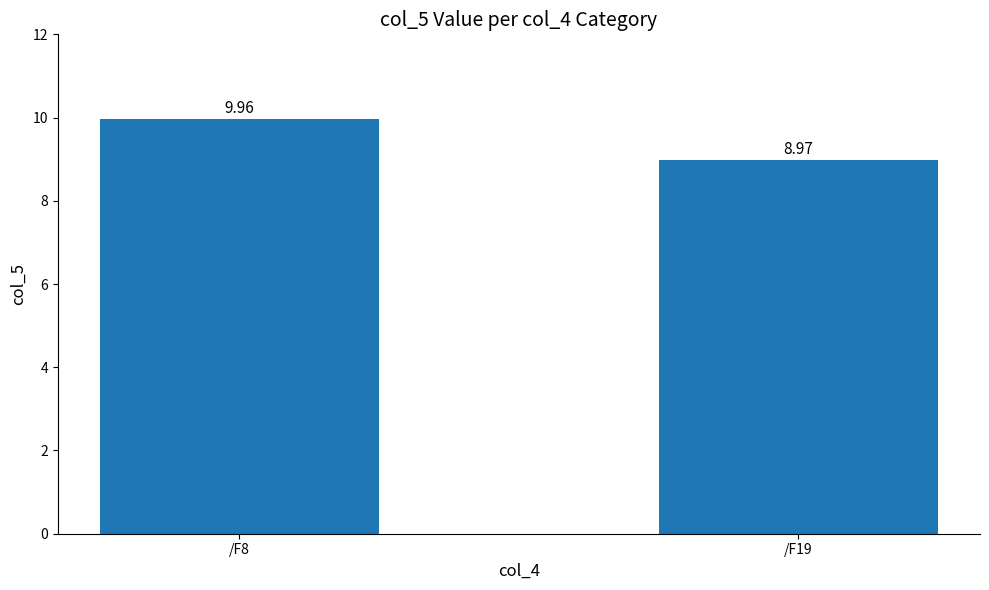

Reading left to right, list all the values displayed in this chart.

/F8=10.0	/F19=9.0